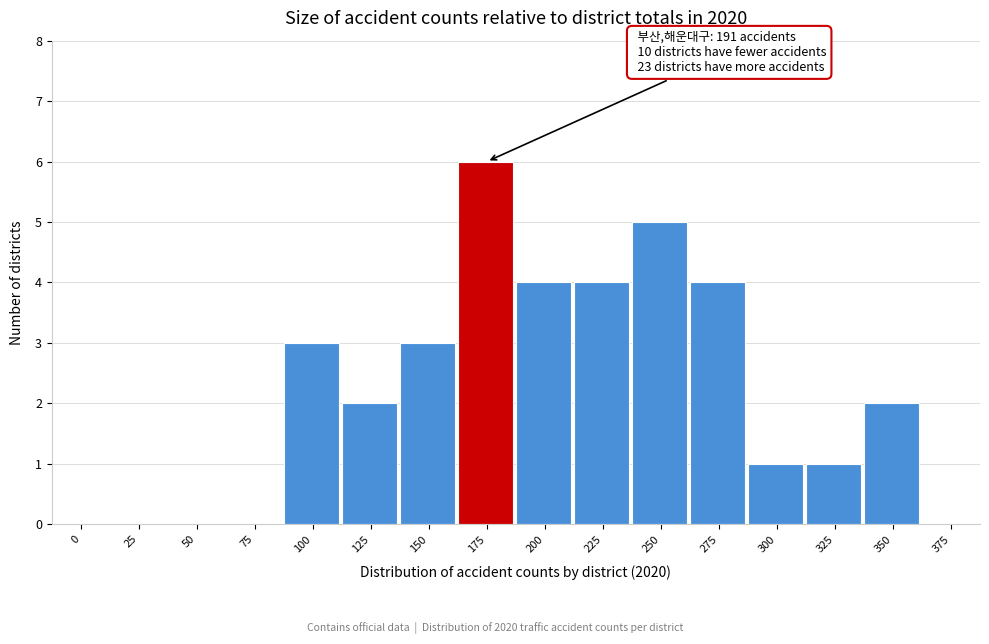

Reading left to right, list all the values displayed in this chart.

0=0	25=0	50=0	75=0	100=3	125=2	150=3	175=6	200=4	225=4	250=5	275=4	300=1	325=1	350=2	375=0